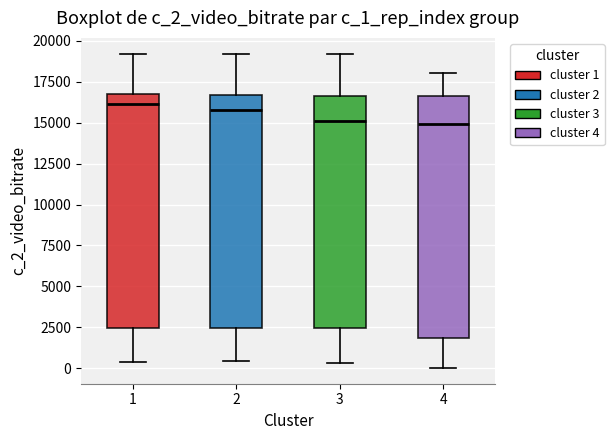

Reading left to right, read every box against the y-axis: the position of its median line, the range the box covers, and the ends of its whiskers. The values are not printed on the chart, so give them approximately, as read against the axis.

1: median 16000, box 2500 to 16500, whiskers 500 to 19000
2: median 16000, box 2500 to 16500, whiskers 500 to 19000
3: median 15000, box 2500 to 16500, whiskers 500 to 19000
4: median 15000, box 2000 to 16500, whiskers 0 to 18000